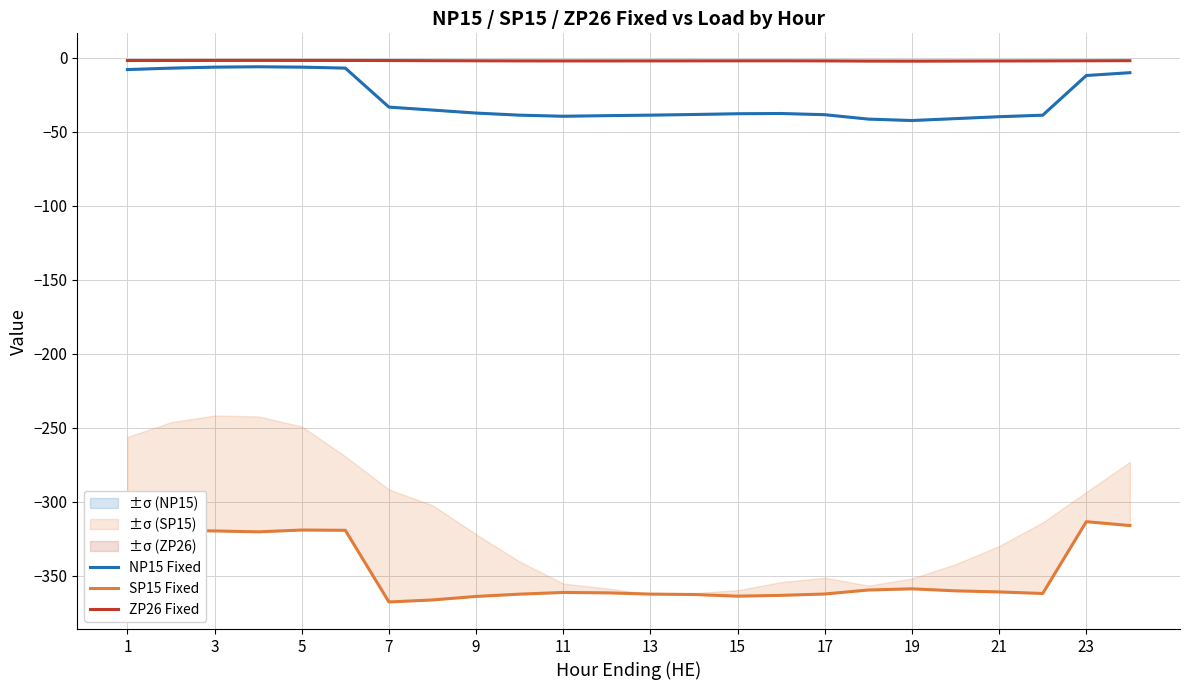

True or false: SP15 Fixed and NP15 Fixed cross at least once.

False